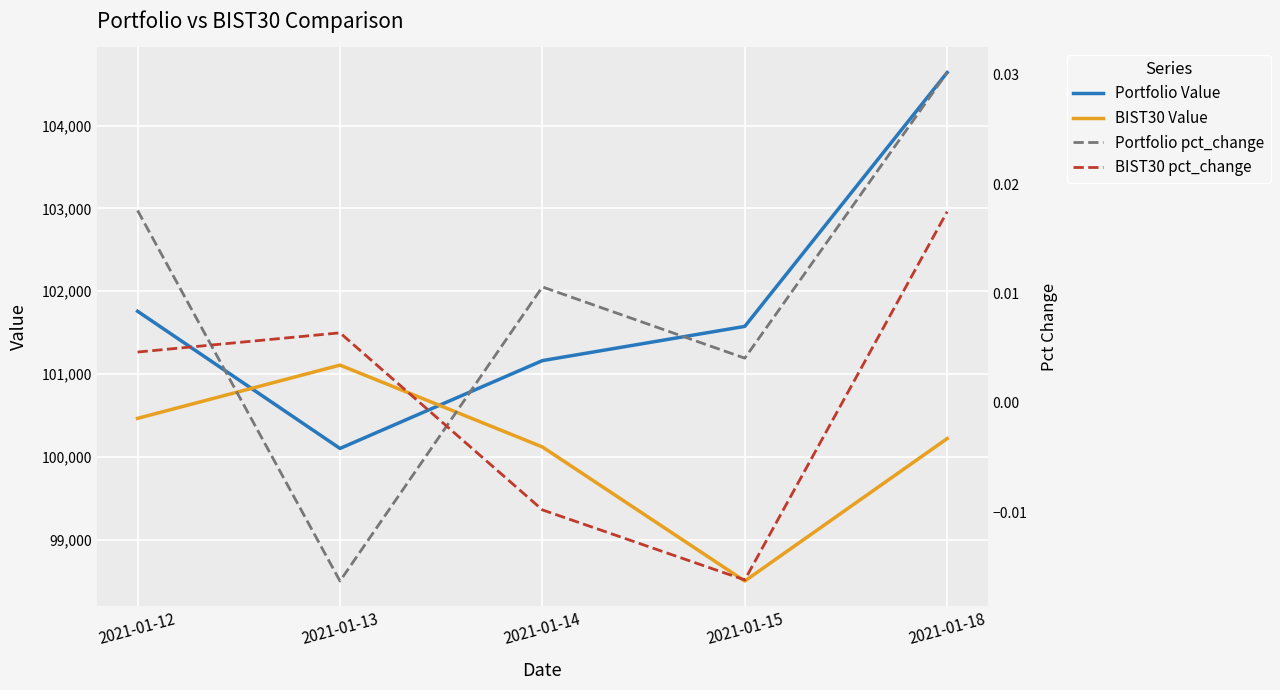

Is it true that BIST30 Value equals 171702.2 at 2021-01-14?

False